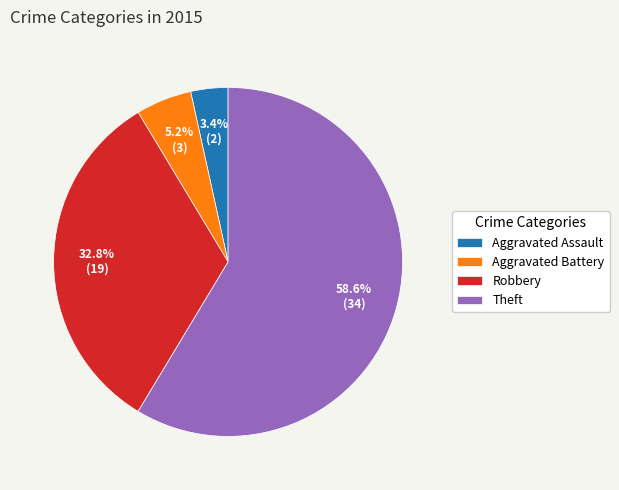

The Aggravated Assault slice represents 3% of the pie. True or false?

True